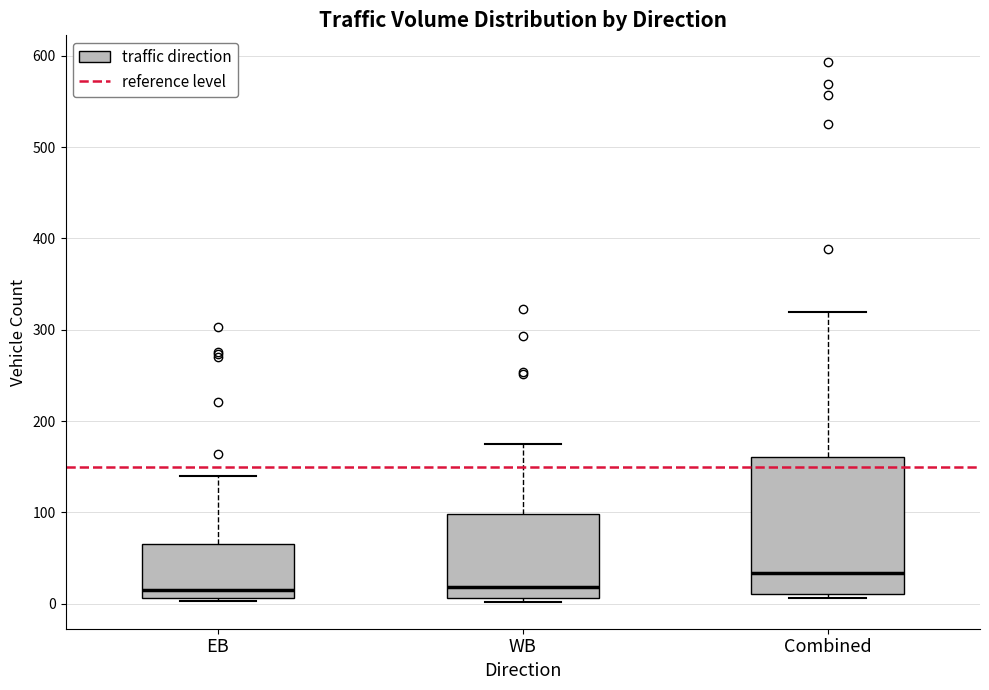

Reading left to right, transcribe this box plot: for each box, give where its median line is, the range the box spans, and where its two whiskers end, as read against the y-axis. The values are not printed on the chart, so give them approximately, as read against the axis.

EB: median 10 (just above the box's lower edge), box 10 to 70, whiskers 0 to 140
WB: median 20, box 10 to 100, whiskers 0 to 180
Combined: median 30, box 10 to 160, whiskers 10 (just below the box's lower edge) to 320